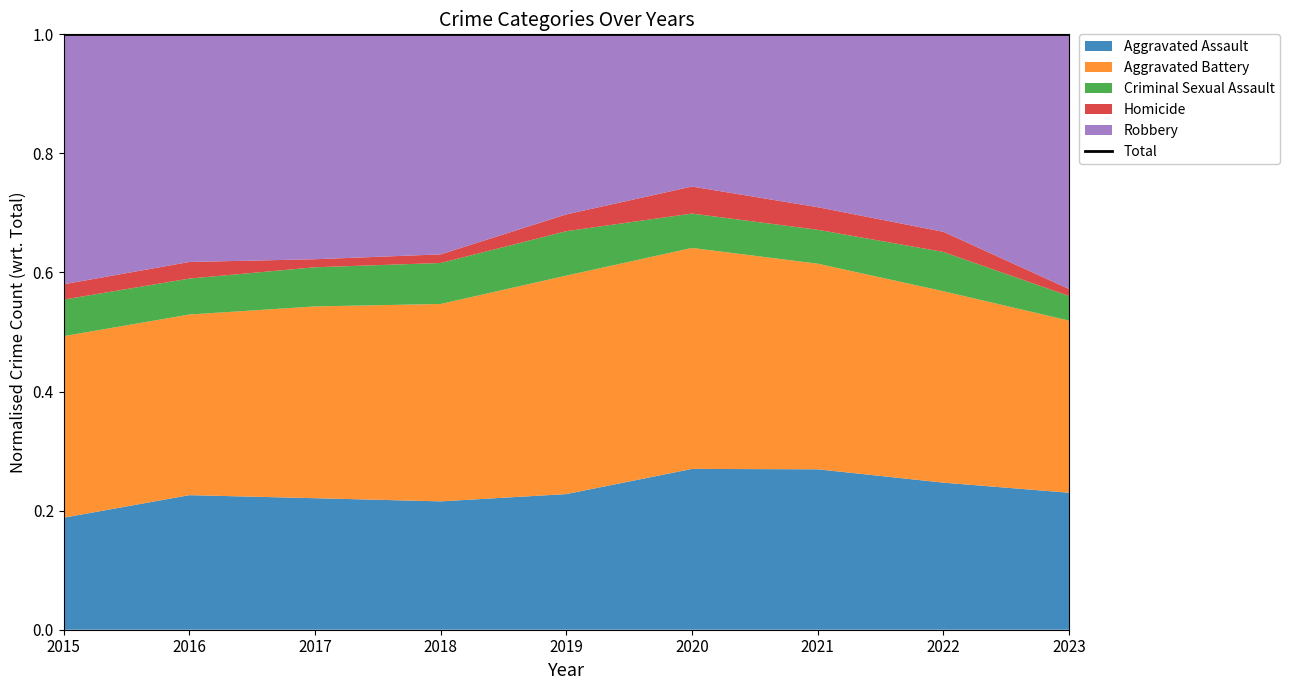

True or false: Homicide and Aggravated Assault intersect in this chart.

False